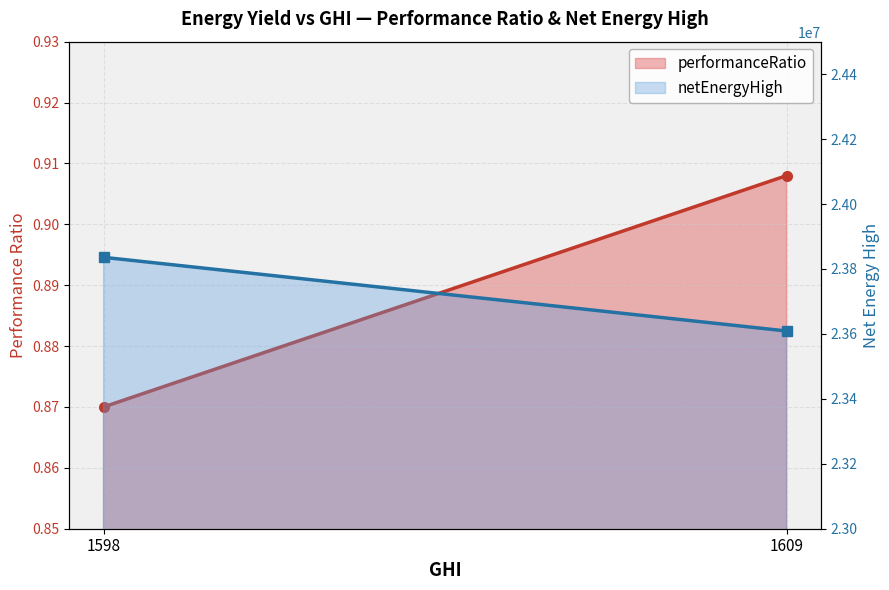

Rank the categories by netEnergyHigh value from highest to lowest.

1598, 1609